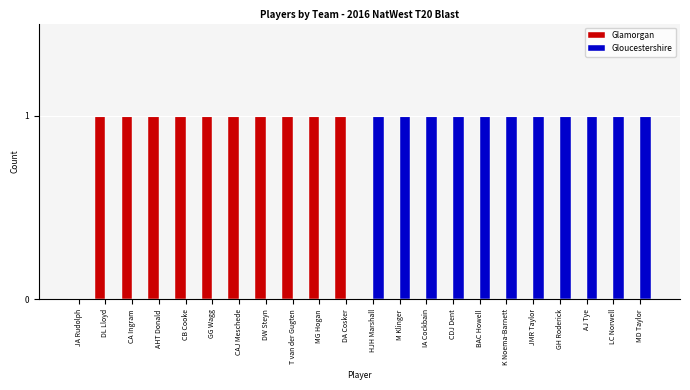

How many groups of bars are there?

22